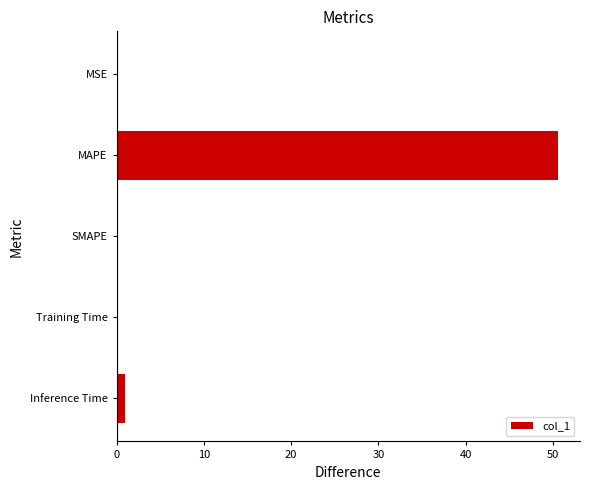

What is the sum of all values?

51.6